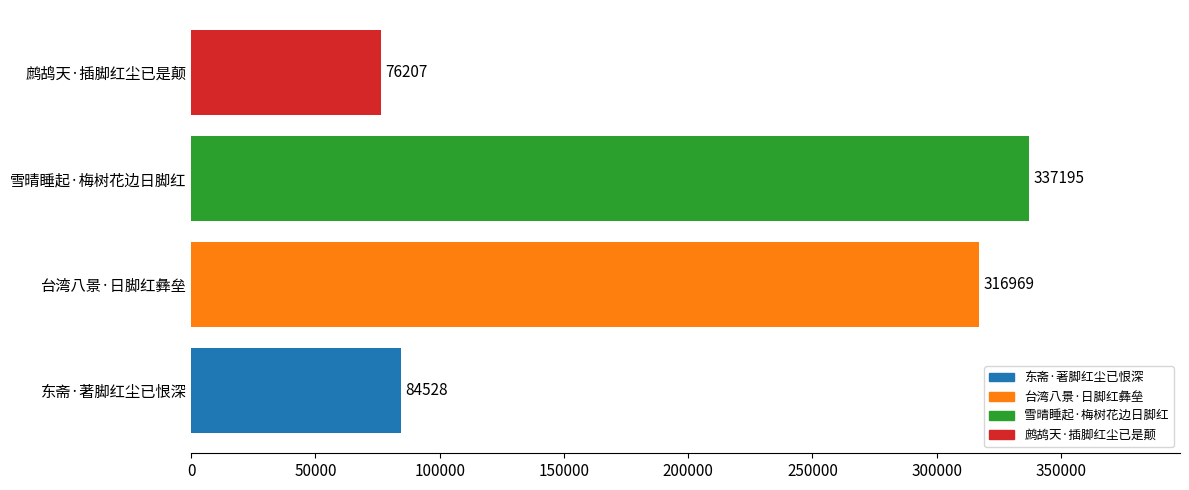

The value at 东斋·著脚红尘已恨深 is 84528. True or false?

True